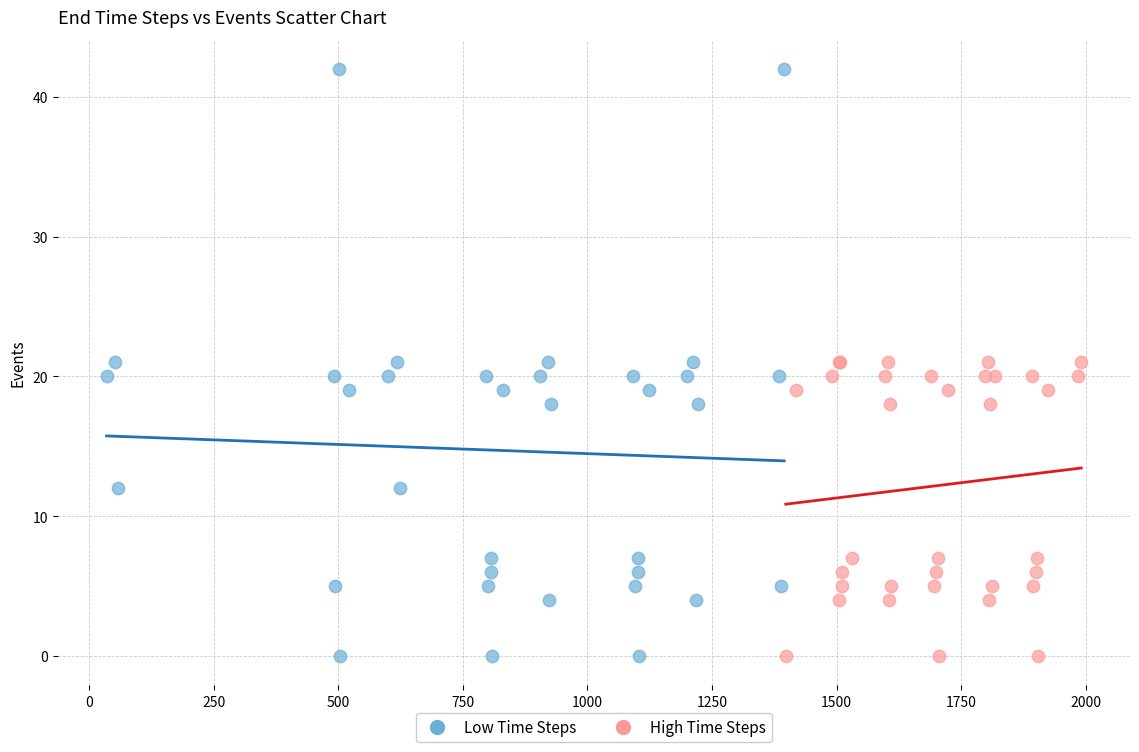

Which series has the widest spread of Y values?

Low Time Steps